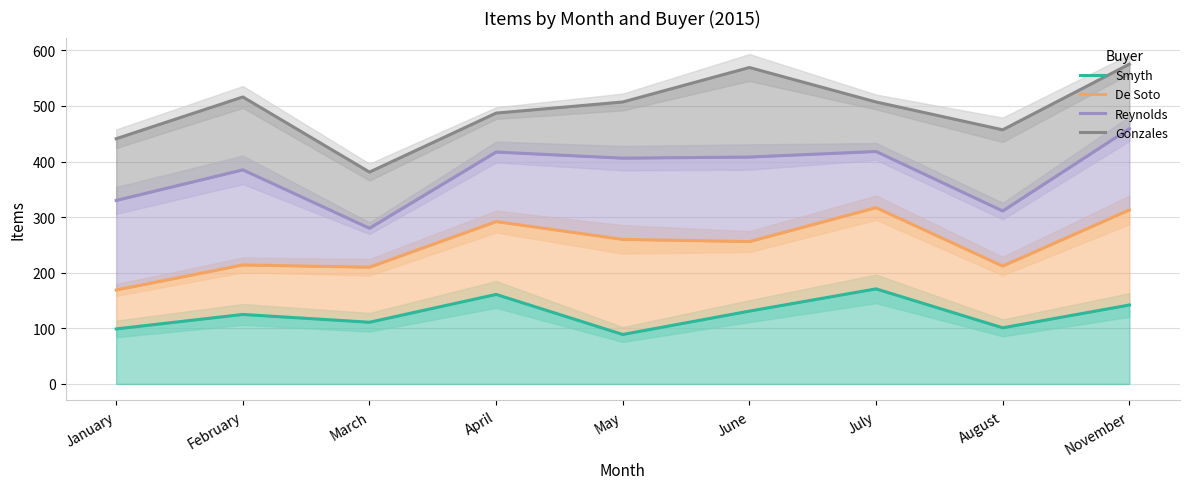

True or false: De Soto and Gonzales intersect in this chart.

False